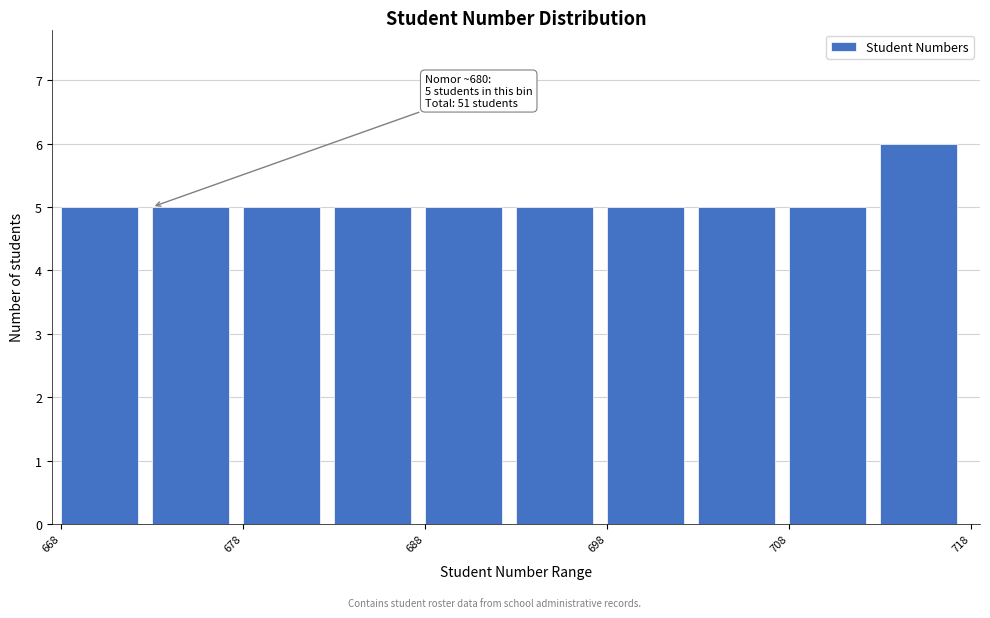

Over which range of the x-axis is the bar tallest?

713 to 718